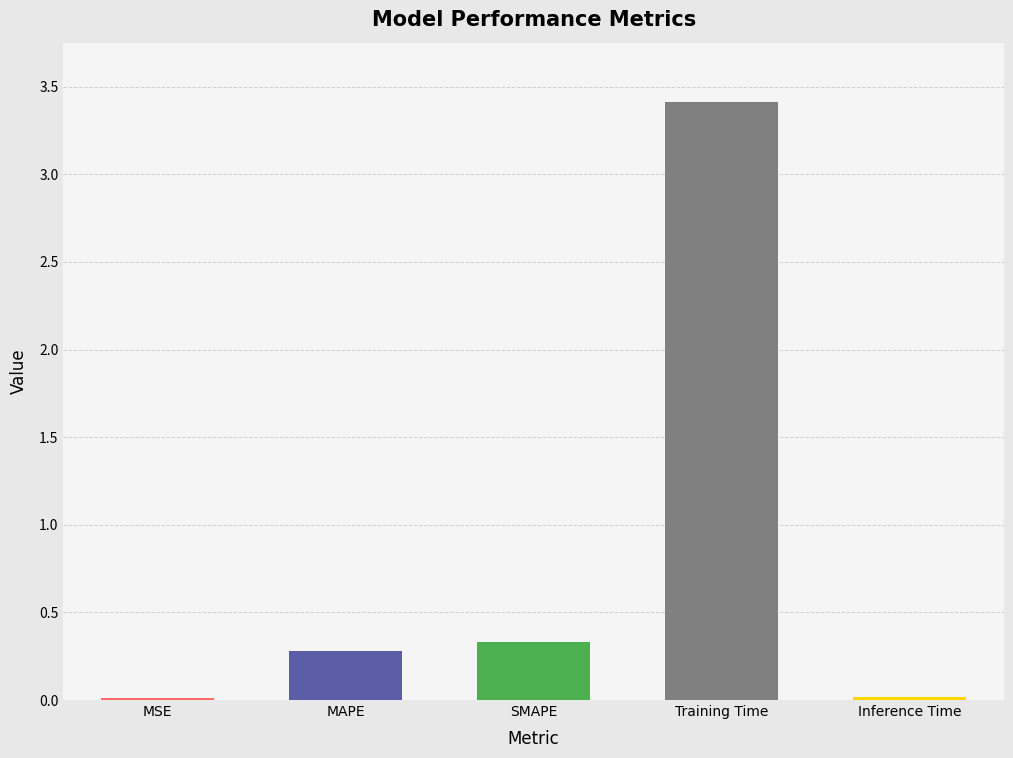

What value does the data have at MAPE?

0.3